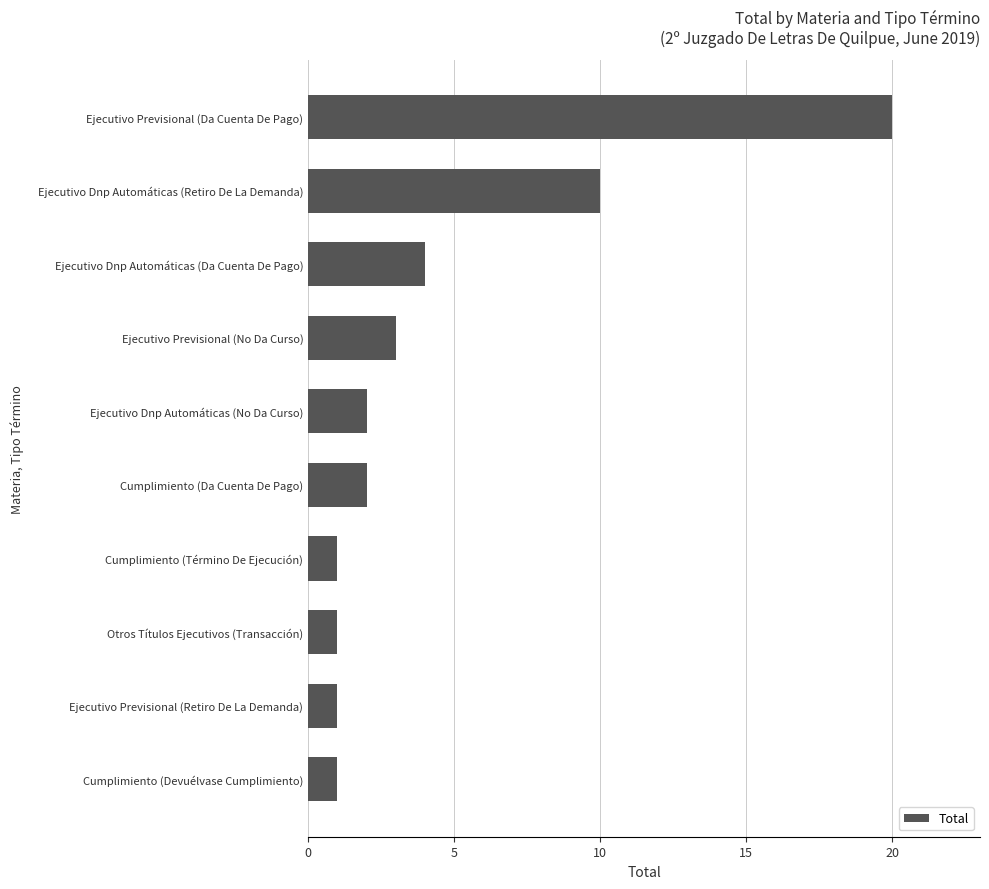

What is the difference between the second highest and minimum values?

9